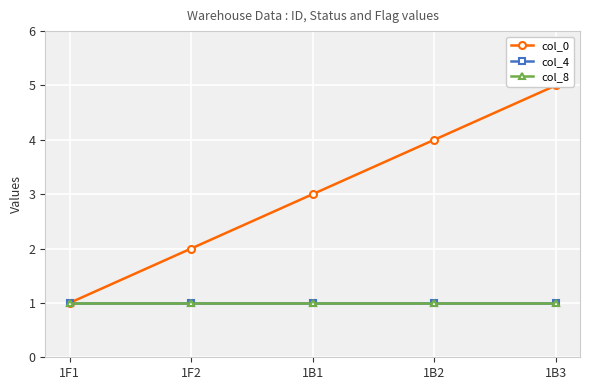

True or false: col_0 has more than 1 points higher than both neighbors.

False